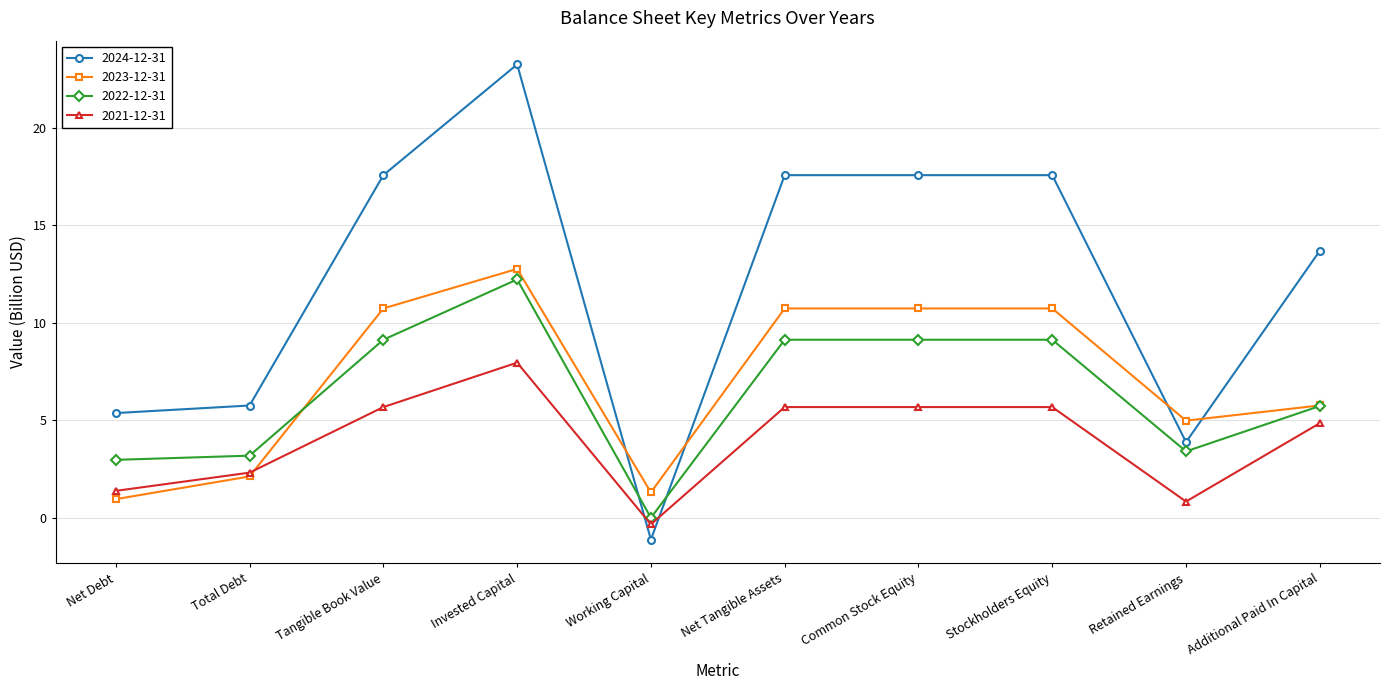

The 2024-12-31 series shows 27.1 at Common Stock Equity. True or false?

False